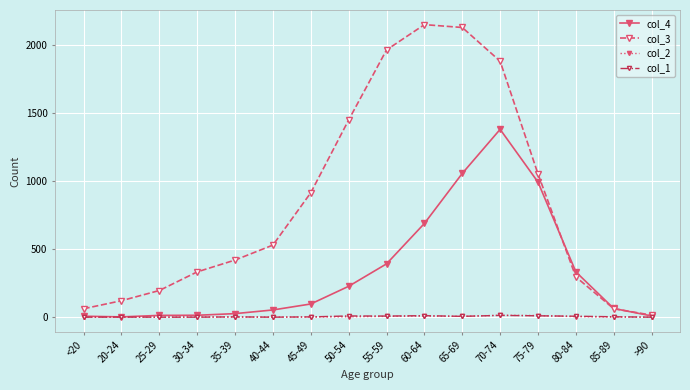

The col_2 series shows 1 at 85-89. True or false?

True